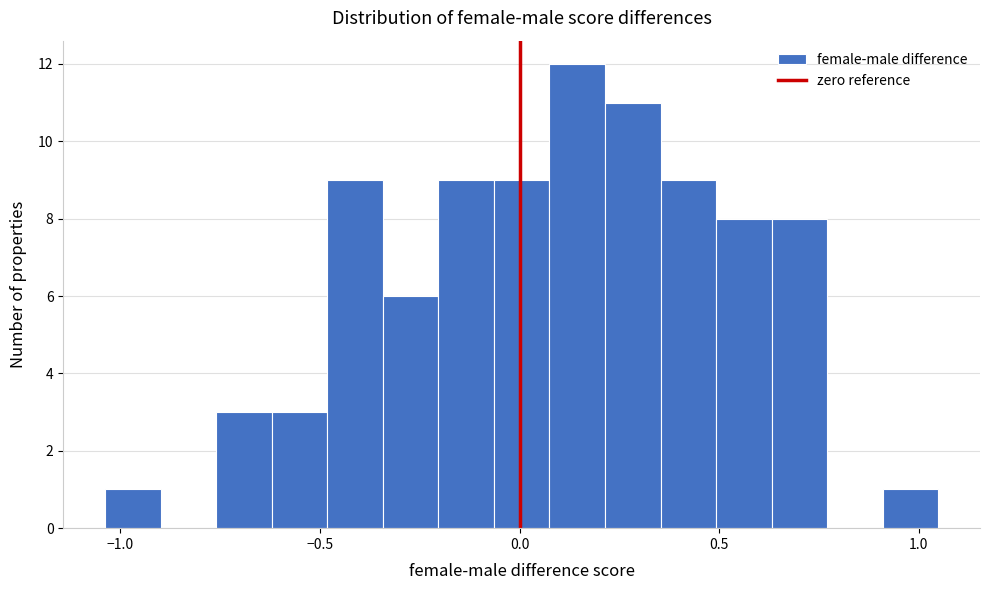

Around what value on the x-axis is the tallest bar? Give the approximate position of its centre, as read against the axis.

0.15